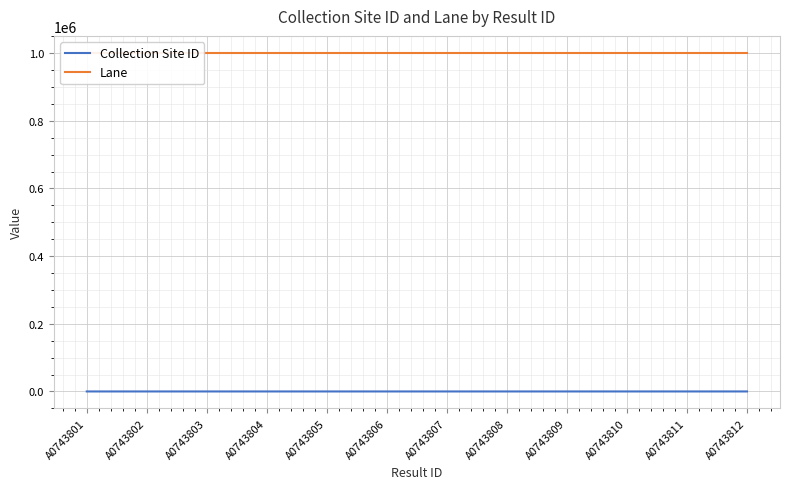

Rank the series at A0743807 from highest to lowest value.

Lane, Collection Site ID